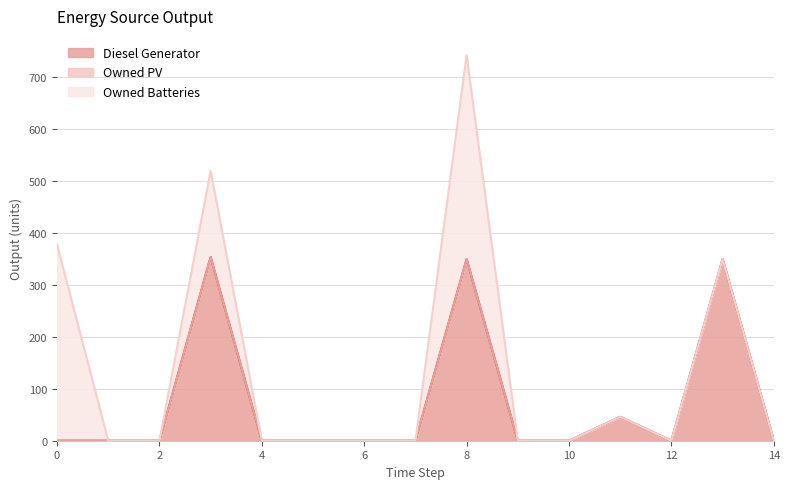

Reading left to right, list all the values displayed in this chart.

Diesel Generator: 0	0	0	354	0	0	0	0	350	0	0	46	0	350	0
Owned PV: 0	0	0	0	0	0	0	0	0	0	0	0	0	0	0
Owned Batteries: 378	0	0	166	0	0	0	0	393	0	0	0	0	0	0